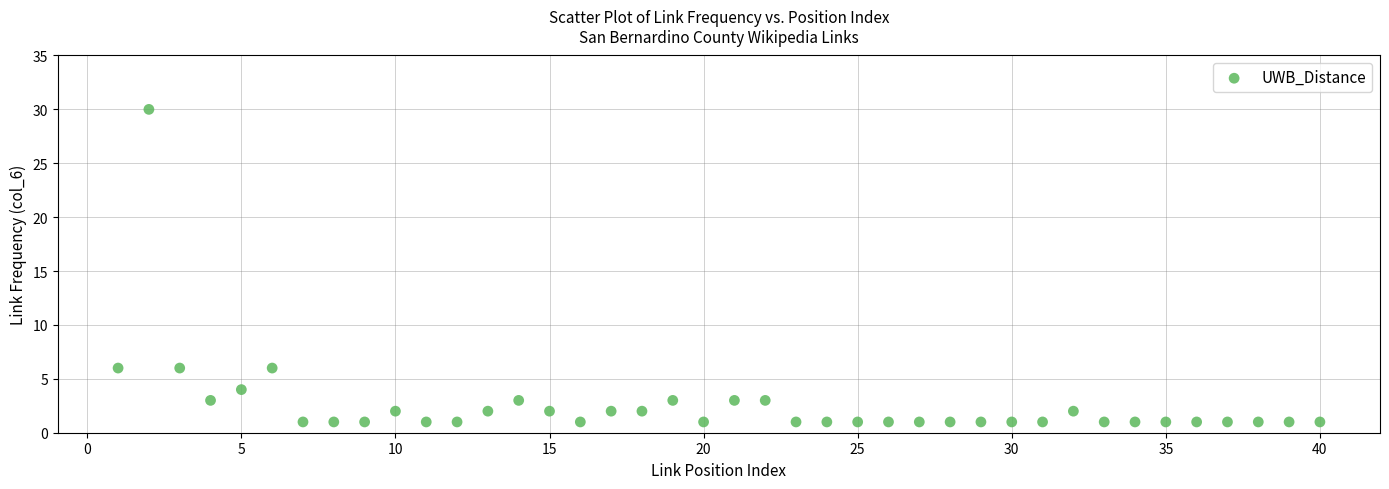

What is the range of X values (max minus min)?

39